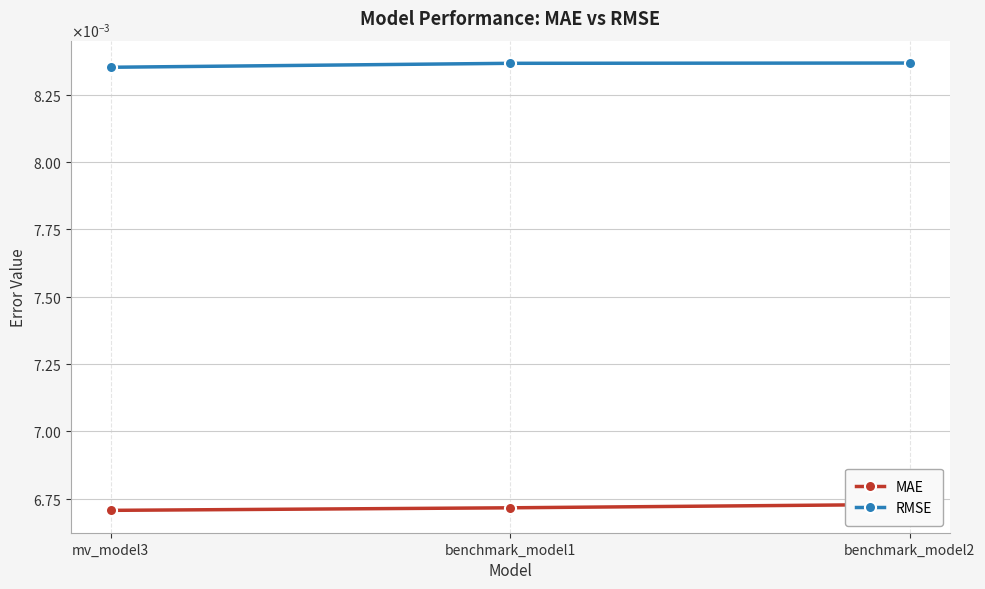

How many lines are shown in the chart?

2